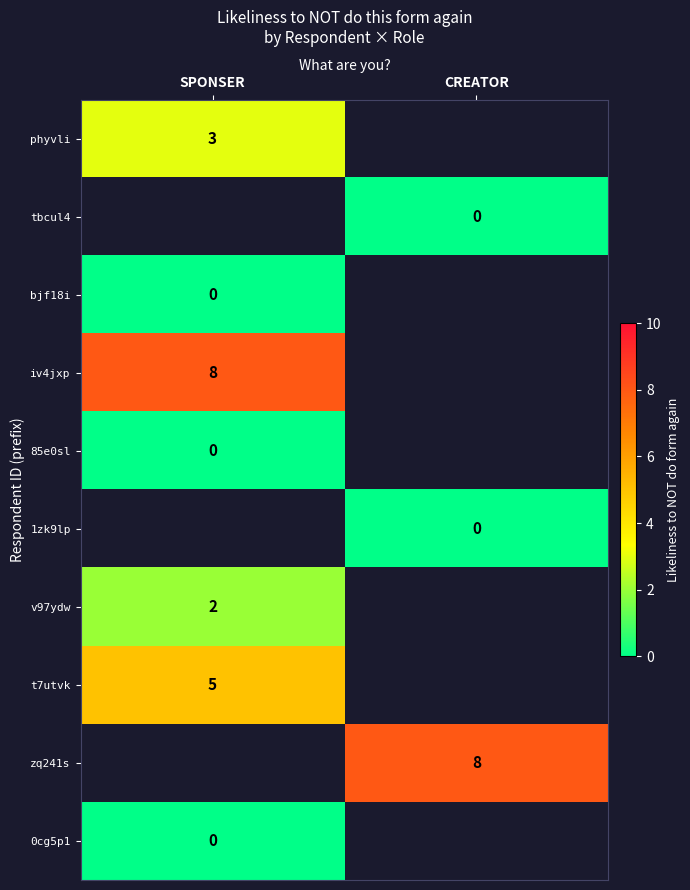

True or false: phyvli has a value of 5 at SPONSER.

False